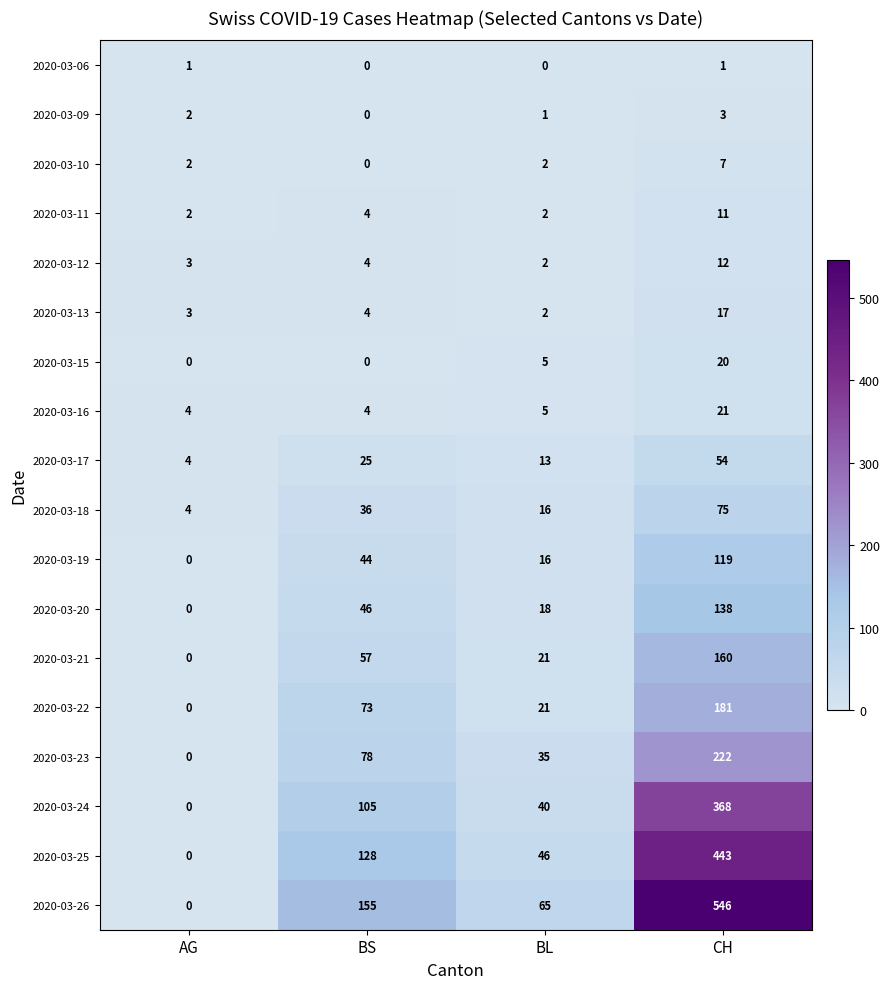

What is the total value across all series at AG?

25